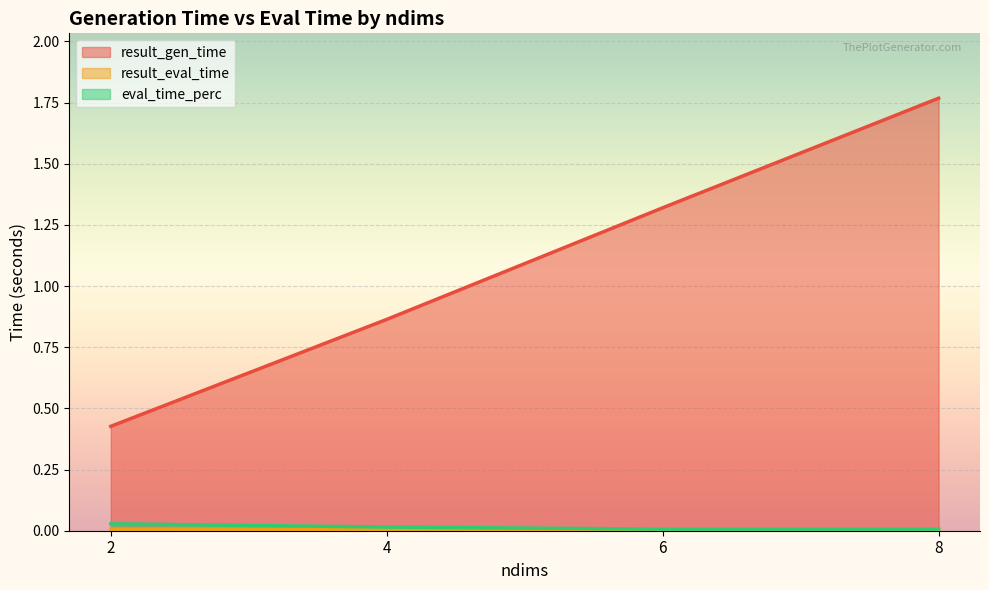

Which series changed the most between 2 and 4?

result_gen_time